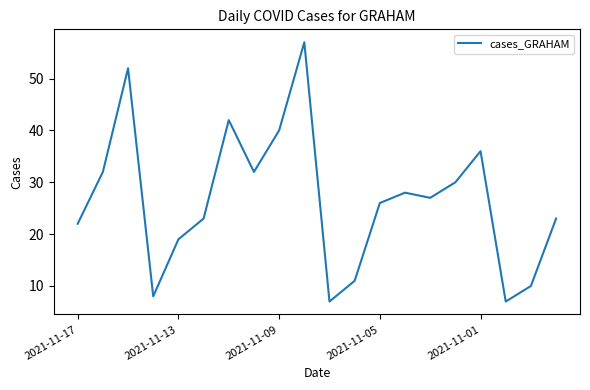

Does the chart have visible grid lines?

No